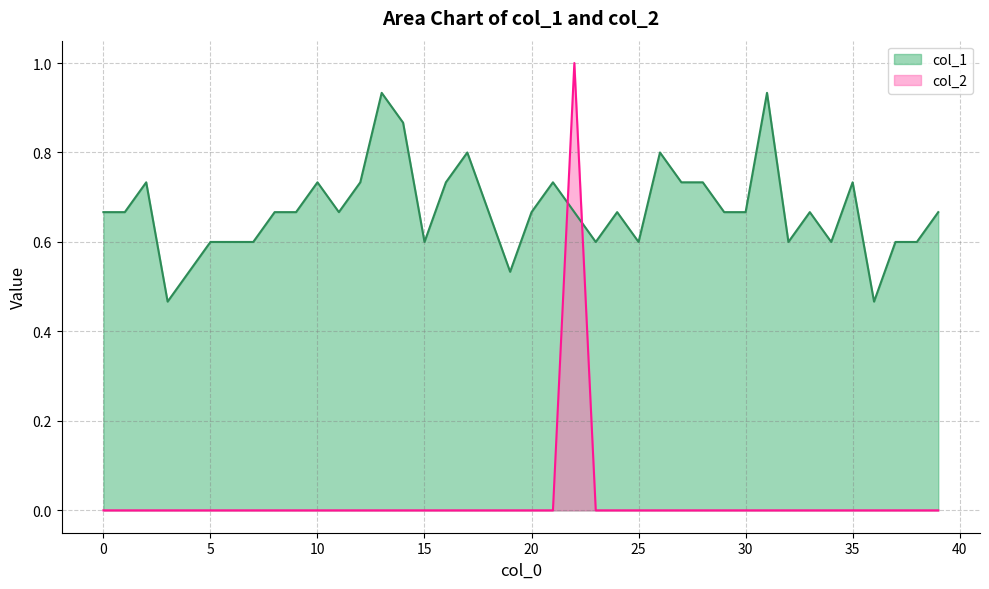

Between 7 and 32, which series saw the biggest shift?

col_1